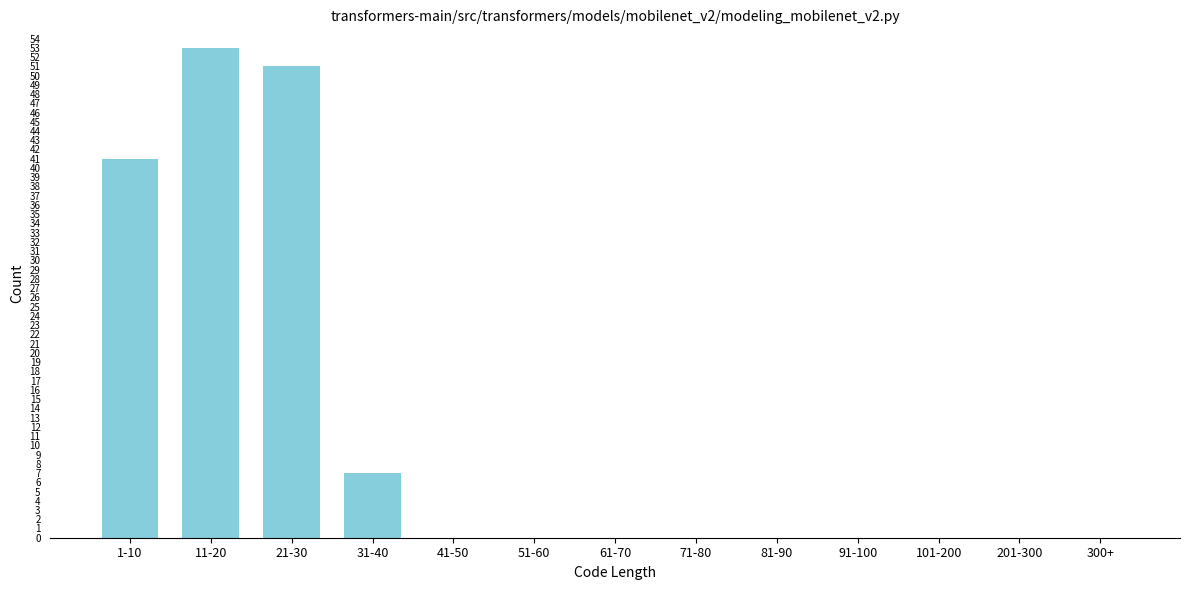

Reading left to right, list all the values displayed in this chart.

1-10=41	11-20=53	21-30=51	31-40=7	41-50=0	51-60=0	61-70=0	71-80=0	81-90=0	91-100=0	101-200=0	201-300=0	300+=0